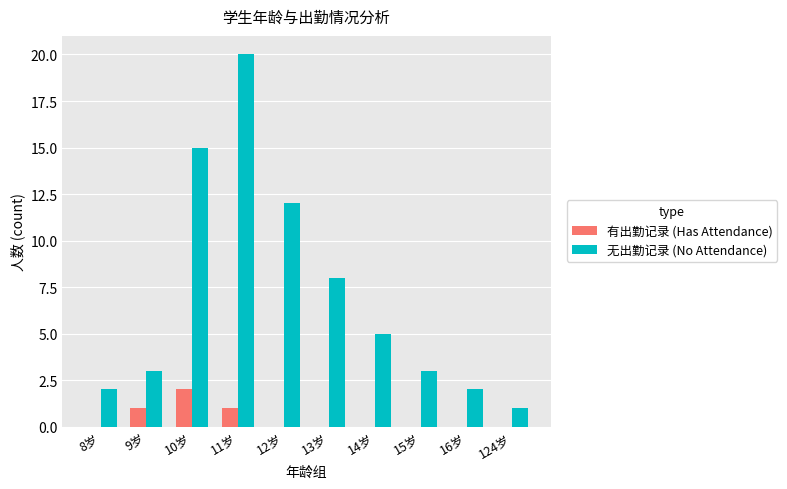

Which series changed the most between 9岁 and 13岁?

无出勤记录 (No Attendance)